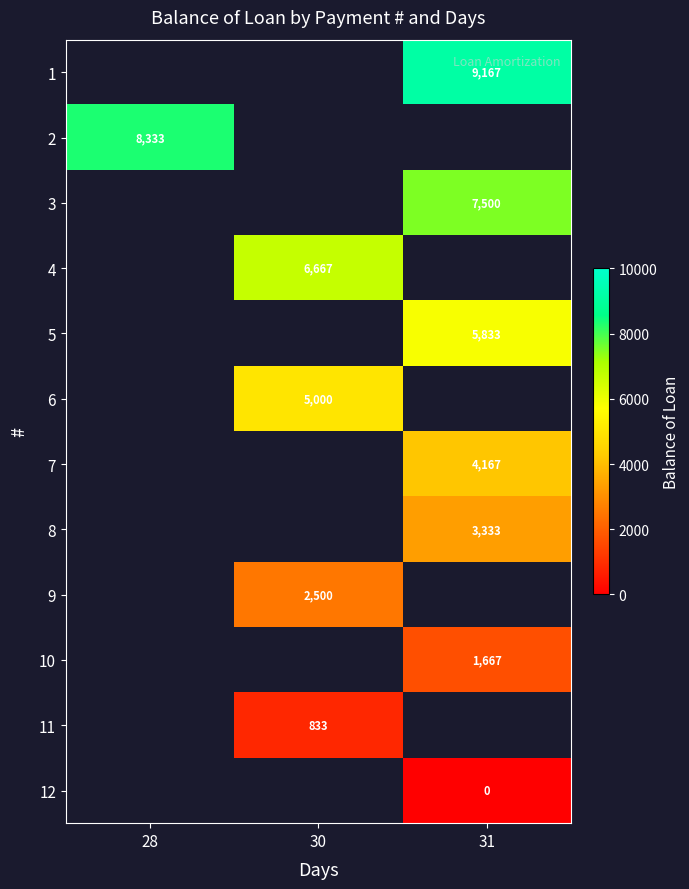

Is the value of 2 at 28 greater than the value of 3 at 31?

Yes